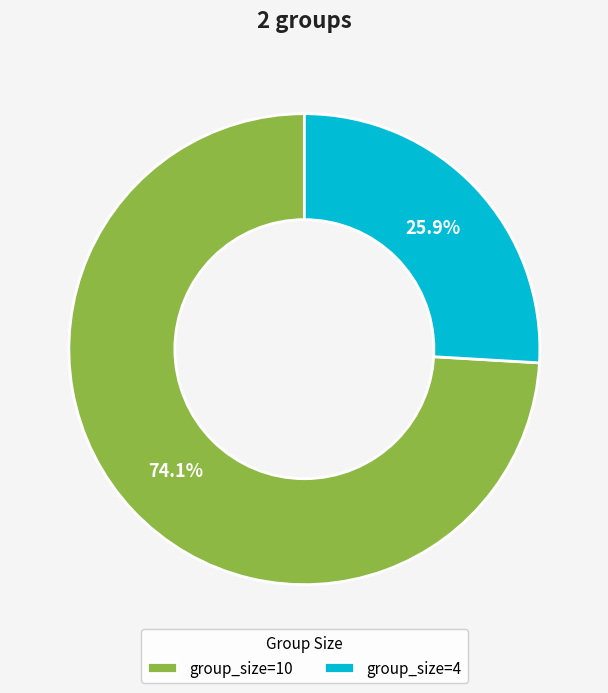

What is the total percentage of group_size=10 and group_size=4?

100.0%